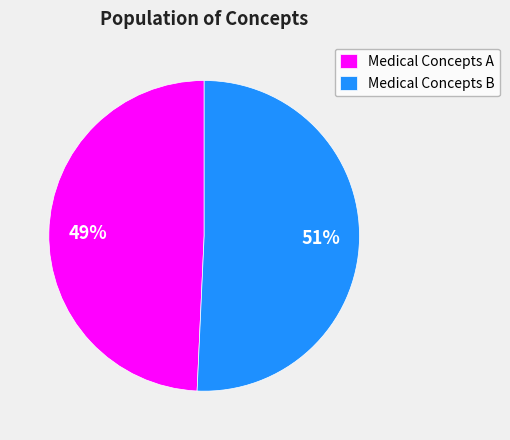

Rank the categories by value from highest to lowest.

Medical Concepts B, Medical Concepts A